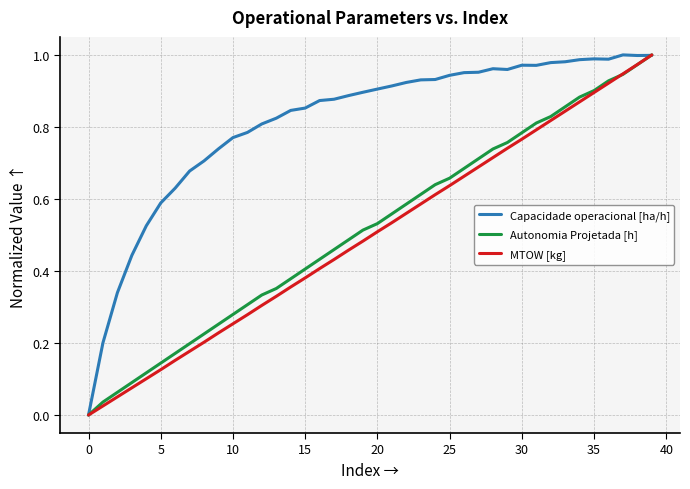

Which series has the largest total across all categories?

Capacidade operacional [ha/h]